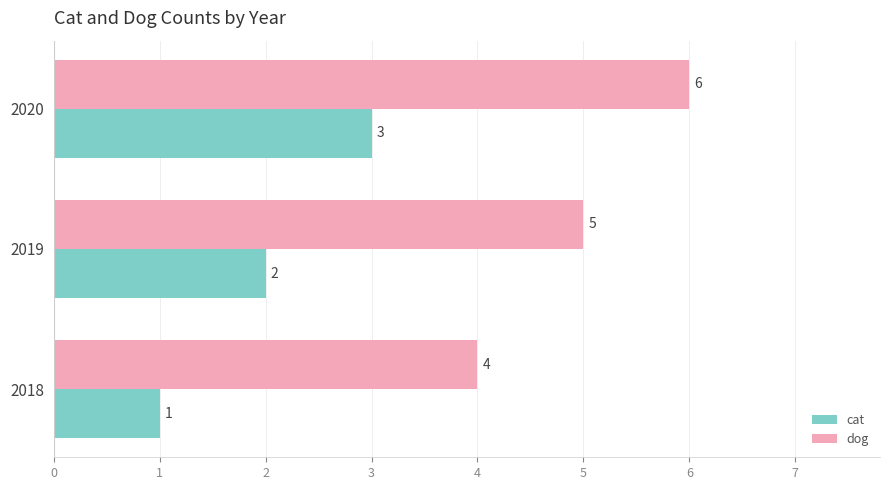

Rank the series by their maximum value, from highest to lowest.

dog, cat